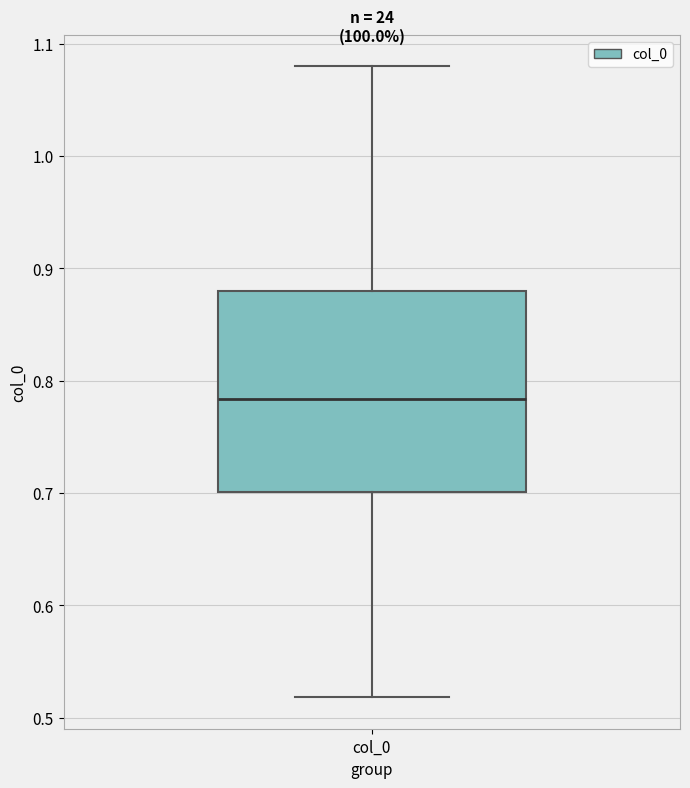

Where does the lower whisker of the box for col_0 end on the y-axis? The values are not printed on the chart, so give them approximately, as read against the axis.

0.52